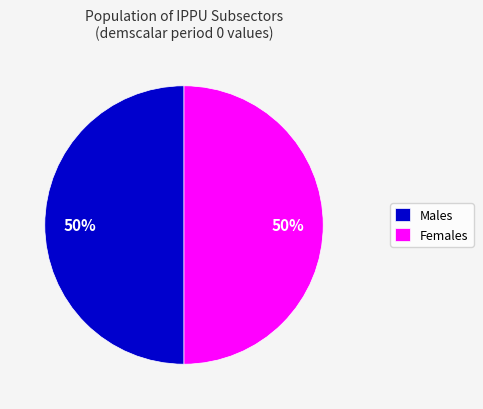

To the nearest percent, what is the difference between the largest and smallest slice percentages?

0%